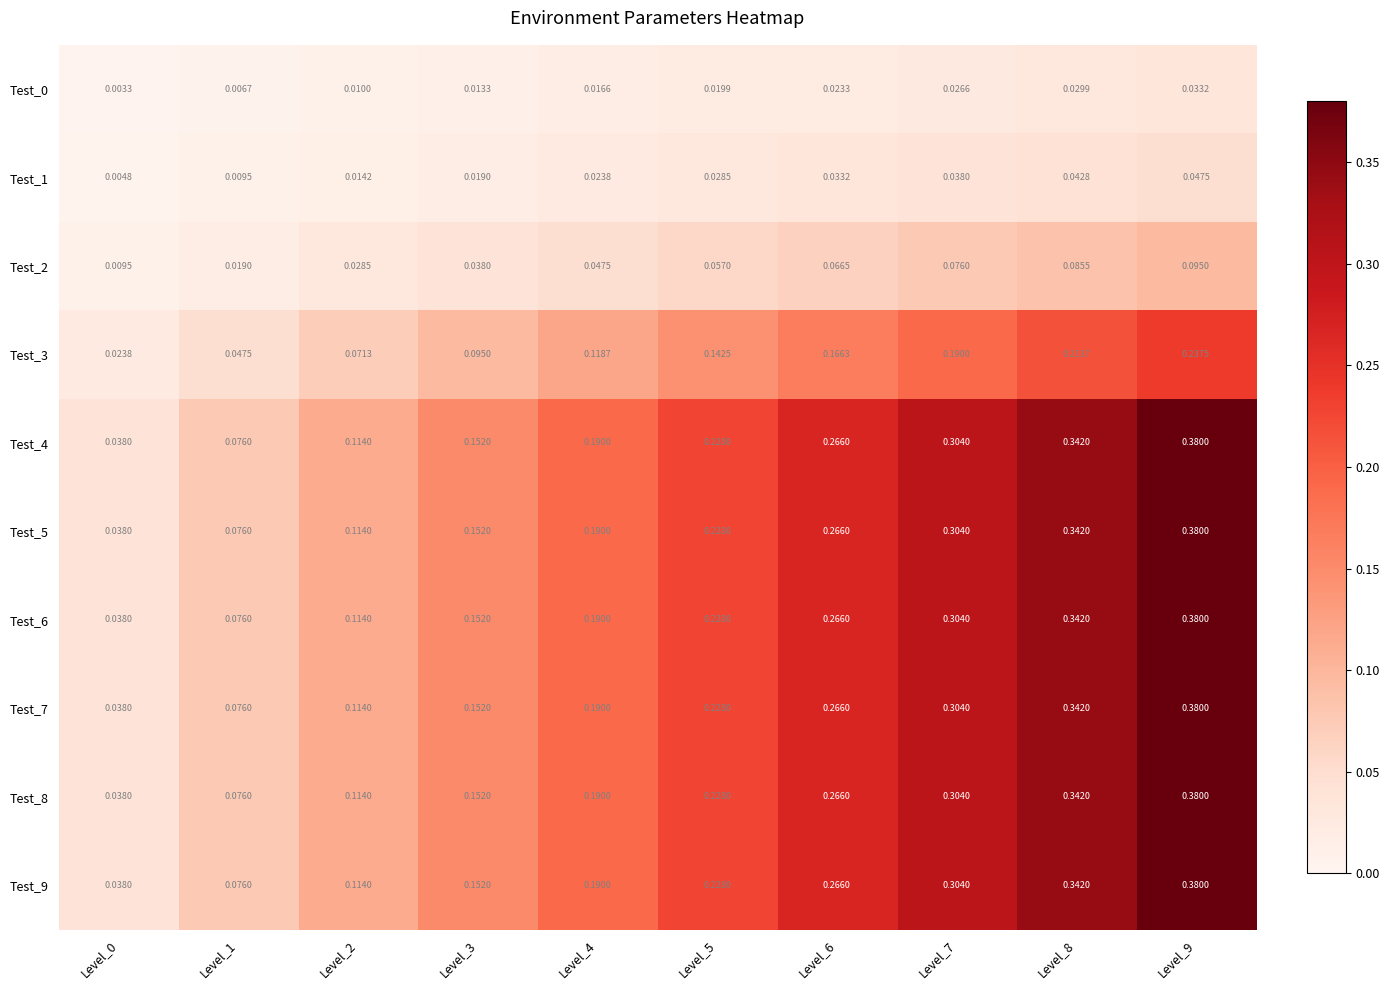

Is the value of Test_0 at Level_3 greater than the value of Test_7 at Level_6?

No